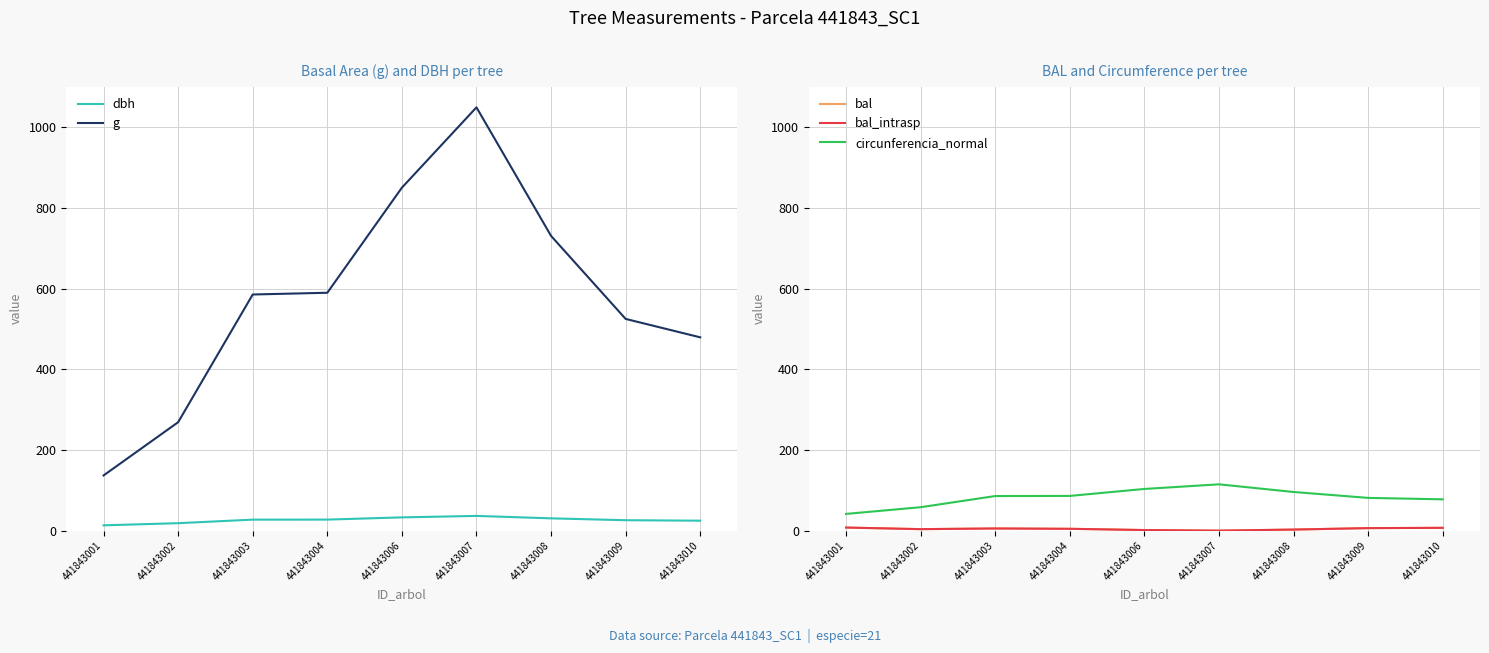

At which category does bal reach its first local peak?

441843003